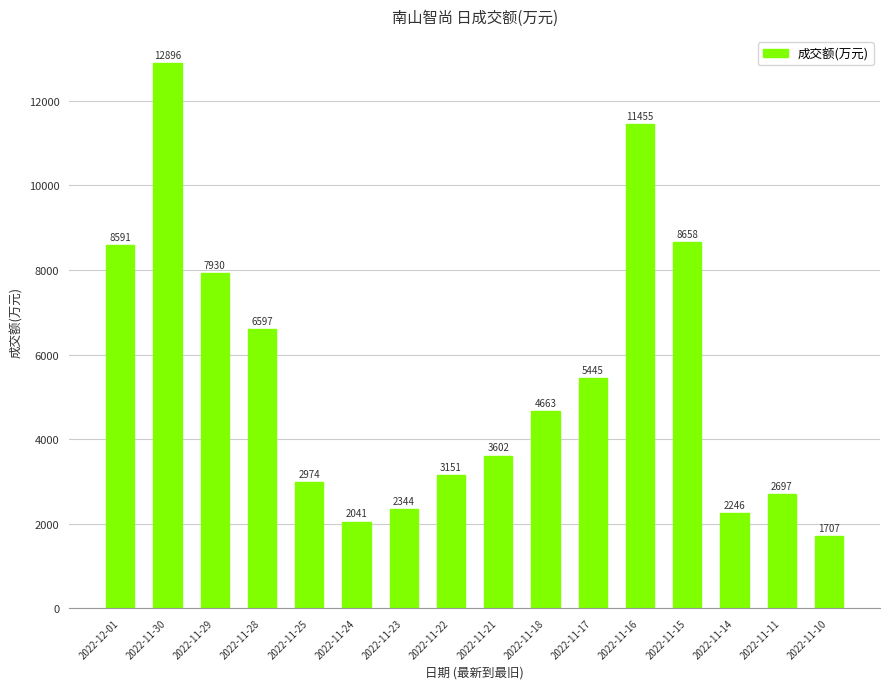

Reading left to right, extract all data points from this chart.

2022-12-01=8591	2022-11-30=12896	2022-11-29=7930	2022-11-28=6597	2022-11-25=2974	2022-11-24=2041	2022-11-23=2344	2022-11-22=3151	2022-11-21=3602	2022-11-18=4663	2022-11-17=5445	2022-11-16=11455	2022-11-15=8658	2022-11-14=2246	2022-11-11=2697	2022-11-10=1707